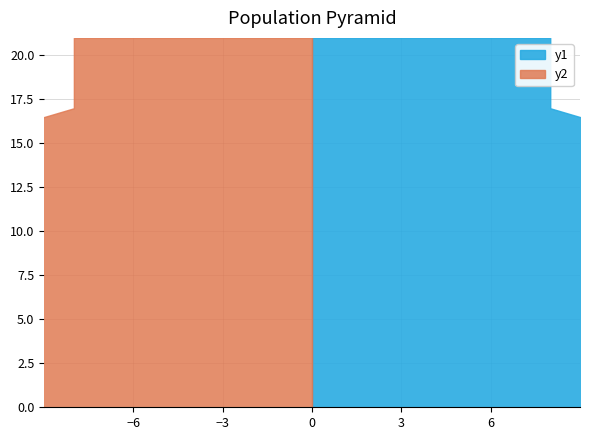

Reading right to left, what are all the values shown in this chart?

maxStreak_right: 8	8	8	8	8	10	10	10	10	10	10	10	12	14	14	14	16	16	16	16	16	16
maxStreak_left: 8	8	8	8	8	10	10	10	10	10	10	10	12	14	14	14	16	16	16	16	16	16